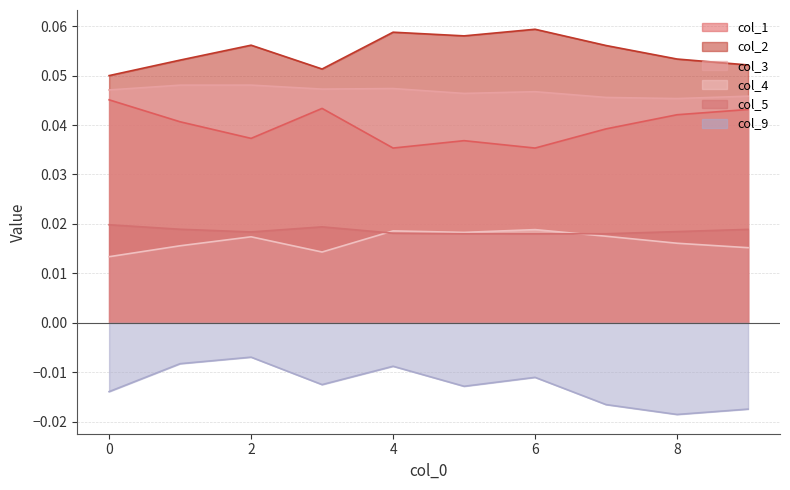

True or false: col_5 and col_9 intersect in this chart.

False